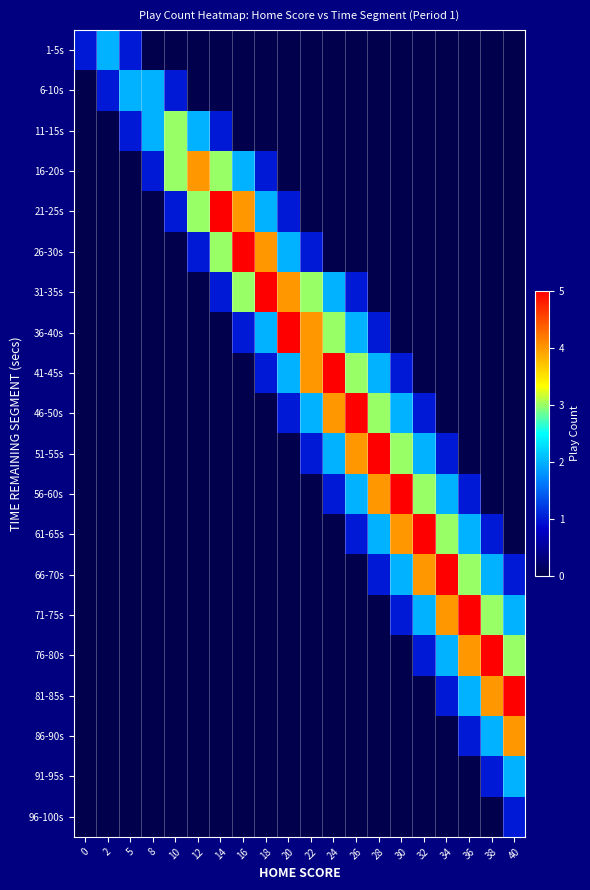

Reading right to left, list all the values displayed in this chart.

1-5s: 40=0	38=0	36=0	34=0	32=0	30=0	28=0	26=0	24=0	22=0	20=0	18=0	16=0	14=0	12=0	10=0	8=0	5=1	2=2	0=1
6-10s: 40=0	38=0	36=0	34=0	32=0	30=0	28=0	26=0	24=0	22=0	20=0	18=0	16=0	14=0	12=0	10=1	8=2	5=2	2=1	0=0
11-15s: 40=0	38=0	36=0	34=0	32=0	30=0	28=0	26=0	24=0	22=0	20=0	18=0	16=0	14=1	12=2	10=3	8=2	5=1	2=0	0=0
16-20s: 40=0	38=0	36=0	34=0	32=0	30=0	28=0	26=0	24=0	22=0	20=0	18=1	16=2	14=3	12=4	10=3	8=1	5=0	2=0	0=0
21-25s: 40=0	38=0	36=0	34=0	32=0	30=0	28=0	26=0	24=0	22=0	20=1	18=2	16=4	14=5	12=3	10=1	8=0	5=0	2=0	0=0
26-30s: 40=0	38=0	36=0	34=0	32=0	30=0	28=0	26=0	24=0	22=1	20=2	18=4	16=5	14=3	12=1	10=0	8=0	5=0	2=0	0=0
31-35s: 40=0	38=0	36=0	34=0	32=0	30=0	28=0	26=1	24=2	22=3	20=4	18=5	16=3	14=1	12=0	10=0	8=0	5=0	2=0	0=0
36-40s: 40=0	38=0	36=0	34=0	32=0	30=0	28=1	26=2	24=3	22=4	20=5	18=2	16=1	14=0	12=0	10=0	8=0	5=0	2=0	0=0
41-45s: 40=0	38=0	36=0	34=0	32=0	30=1	28=2	26=3	24=5	22=4	20=2	18=1	16=0	14=0	12=0	10=0	8=0	5=0	2=0	0=0
46-50s: 40=0	38=0	36=0	34=0	32=1	30=2	28=3	26=5	24=4	22=2	20=1	18=0	16=0	14=0	12=0	10=0	8=0	5=0	2=0	0=0
51-55s: 40=0	38=0	36=0	34=1	32=2	30=3	28=5	26=4	24=2	22=1	20=0	18=0	16=0	14=0	12=0	10=0	8=0	5=0	2=0	0=0
56-60s: 40=0	38=0	36=1	34=2	32=3	30=5	28=4	26=2	24=1	22=0	20=0	18=0	16=0	14=0	12=0	10=0	8=0	5=0	2=0	0=0
61-65s: 40=0	38=1	36=2	34=3	32=5	30=4	28=2	26=1	24=0	22=0	20=0	18=0	16=0	14=0	12=0	10=0	8=0	5=0	2=0	0=0
66-70s: 40=1	38=2	36=3	34=5	32=4	30=2	28=1	26=0	24=0	22=0	20=0	18=0	16=0	14=0	12=0	10=0	8=0	5=0	2=0	0=0
71-75s: 40=2	38=3	36=5	34=4	32=2	30=1	28=0	26=0	24=0	22=0	20=0	18=0	16=0	14=0	12=0	10=0	8=0	5=0	2=0	0=0
76-80s: 40=3	38=5	36=4	34=2	32=1	30=0	28=0	26=0	24=0	22=0	20=0	18=0	16=0	14=0	12=0	10=0	8=0	5=0	2=0	0=0
81-85s: 40=5	38=4	36=2	34=1	32=0	30=0	28=0	26=0	24=0	22=0	20=0	18=0	16=0	14=0	12=0	10=0	8=0	5=0	2=0	0=0
86-90s: 40=4	38=2	36=1	34=0	32=0	30=0	28=0	26=0	24=0	22=0	20=0	18=0	16=0	14=0	12=0	10=0	8=0	5=0	2=0	0=0
91-95s: 40=2	38=1	36=0	34=0	32=0	30=0	28=0	26=0	24=0	22=0	20=0	18=0	16=0	14=0	12=0	10=0	8=0	5=0	2=0	0=0
96-100s: 40=1	38=0	36=0	34=0	32=0	30=0	28=0	26=0	24=0	22=0	20=0	18=0	16=0	14=0	12=0	10=0	8=0	5=0	2=0	0=0